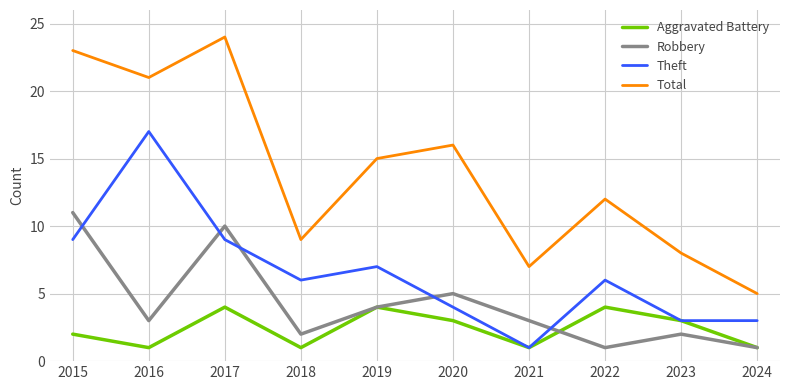

Rank the series at 2022 from highest to lowest value.

Total, Theft, Aggravated Battery, Robbery